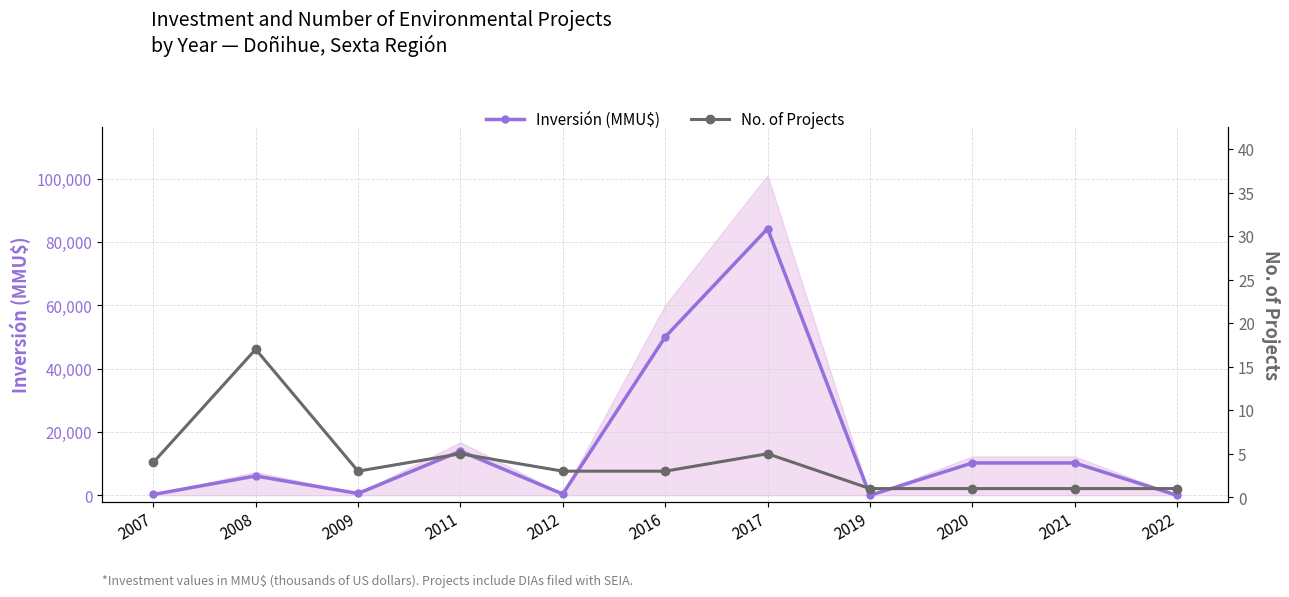

How many lines are shown in the chart?

2